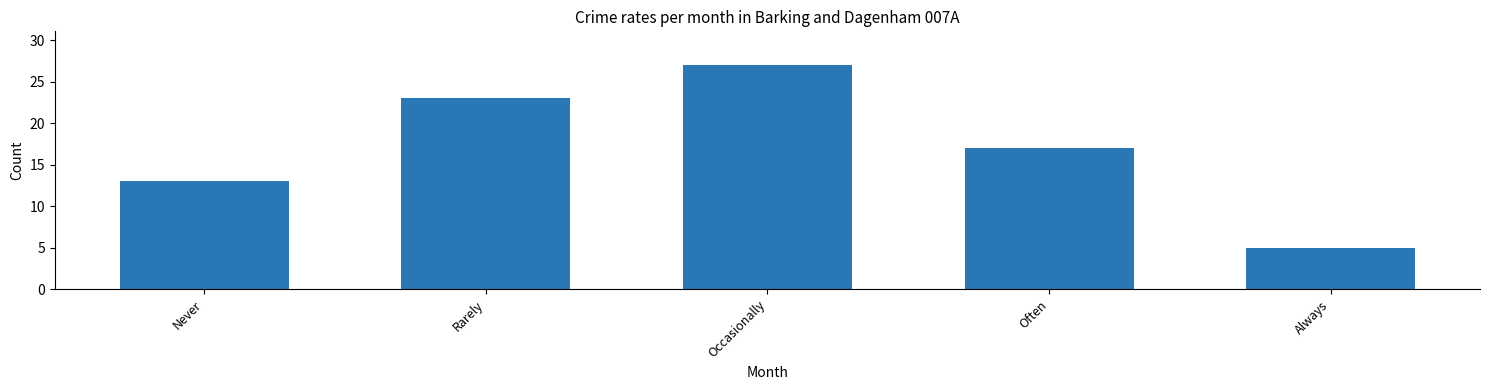

What is the sum of the values at Often and Always?

22